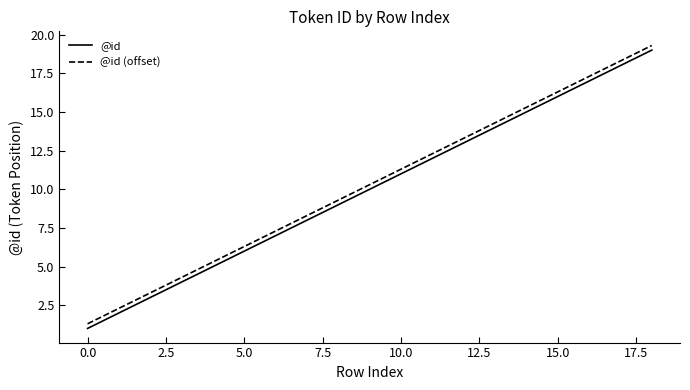

What is the maximum value for @id (offset)?

19.3